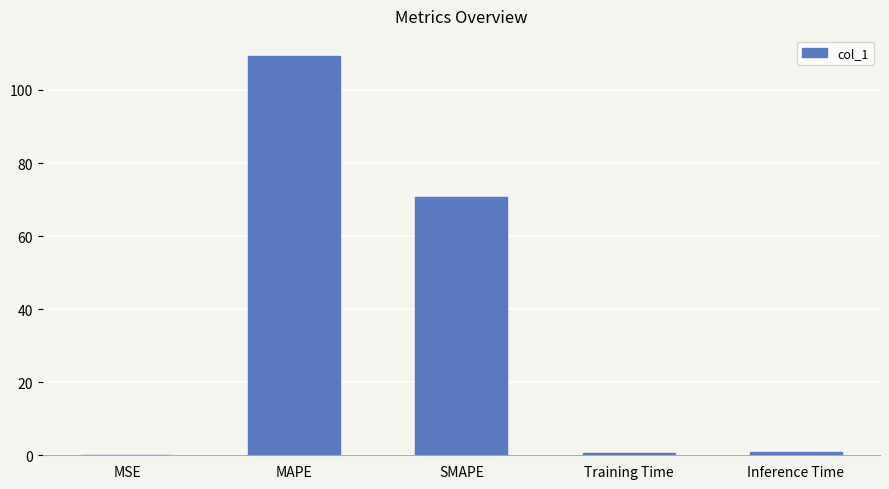

Between MSE and SMAPE, which is larger?

SMAPE